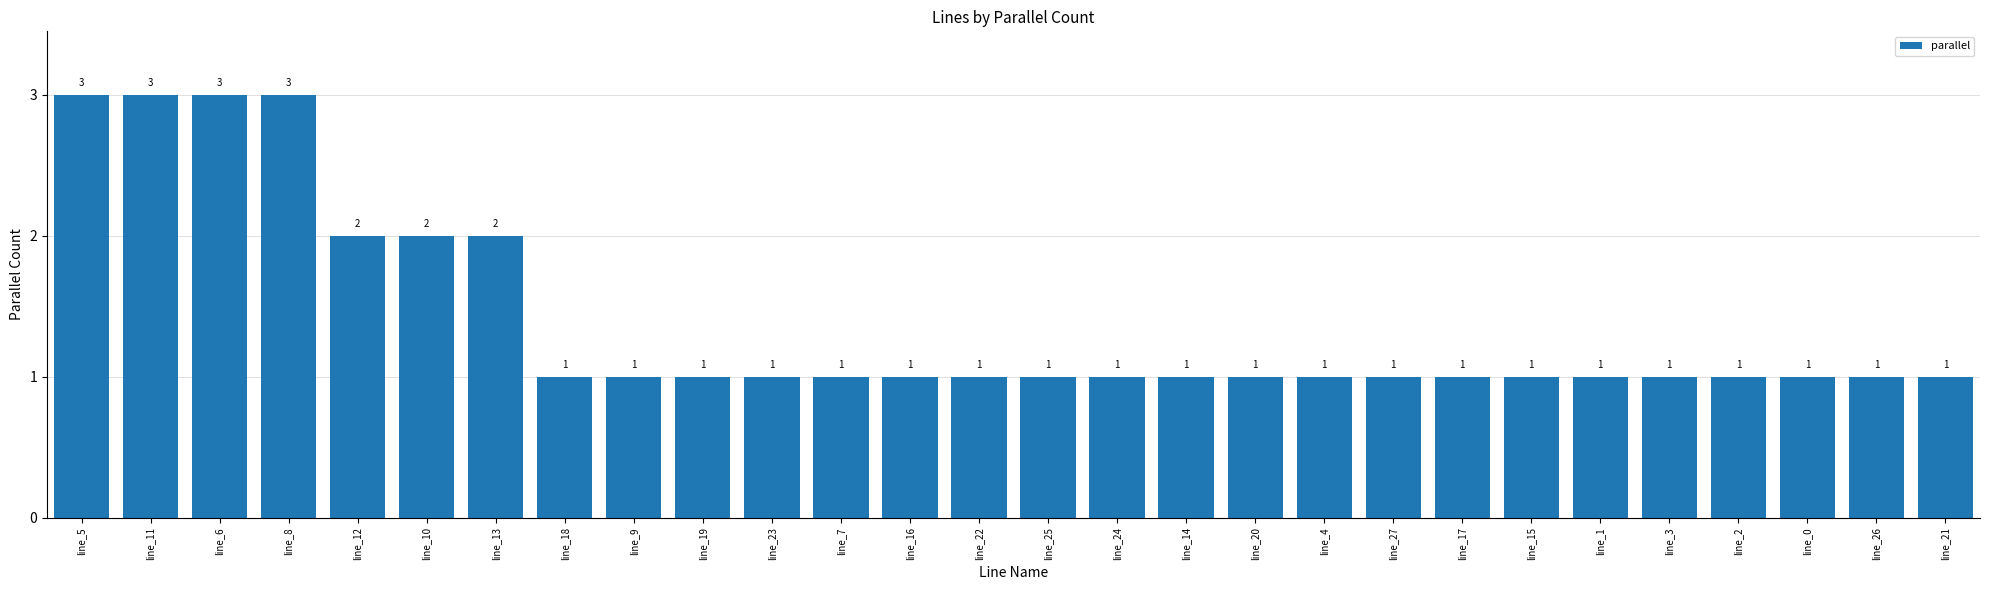

What is the label of the 9th bar from the right?

line_27